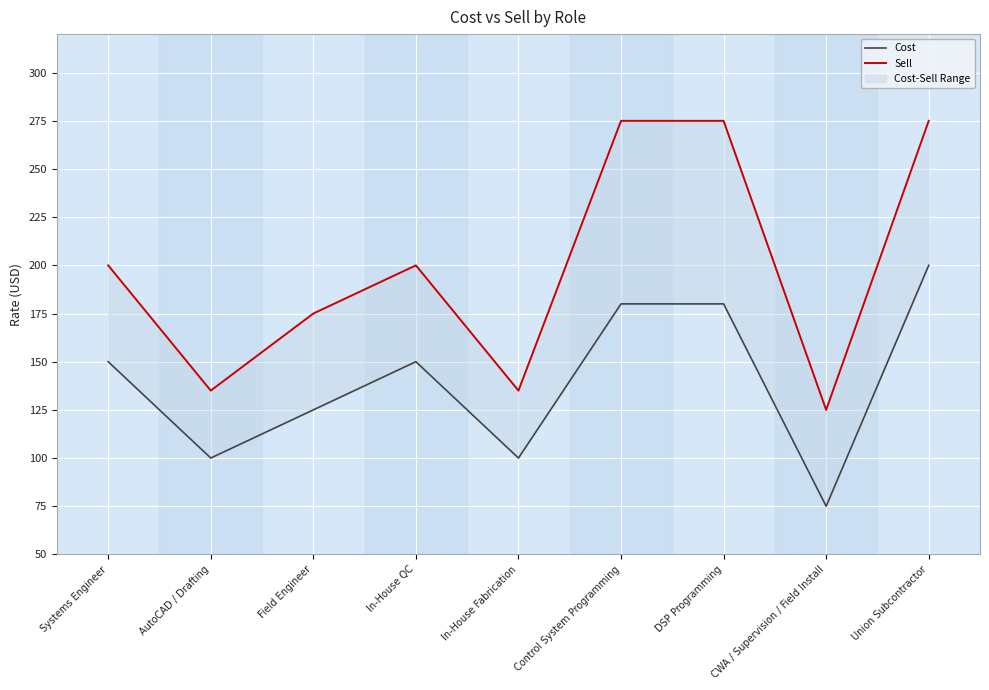

Rank the categories by Sell value from highest to lowest.

Control System Programming, DSP Programming, Union Subcontractor, Systems Engineer, In-House QC, Field Engineer, AutoCAD / Drafting, In-House Fabrication, CWA / Supervision / Field Install